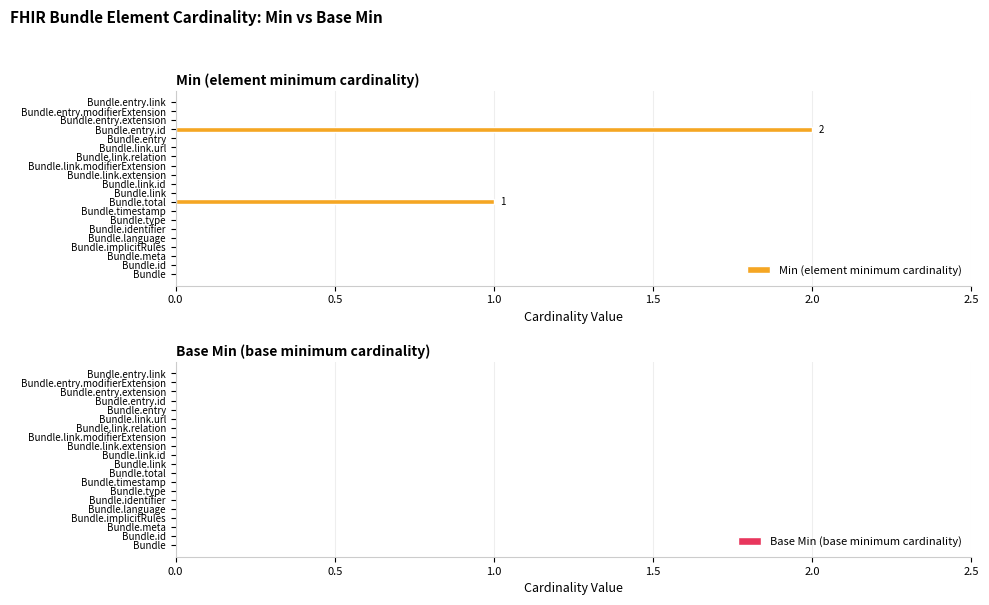

What is the sum of all values?

3